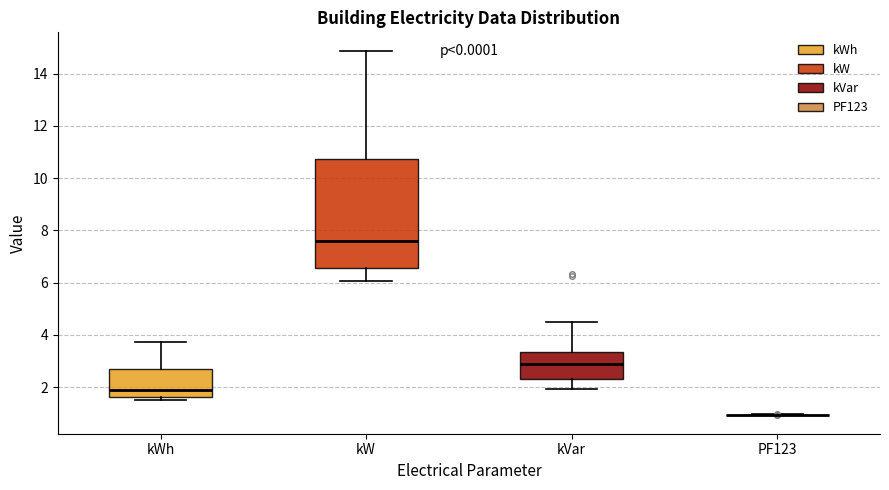

Where does the lower whisker of the box for kVar end on the y-axis? The values are not printed on the chart, so give them approximately, as read against the axis.

2.0